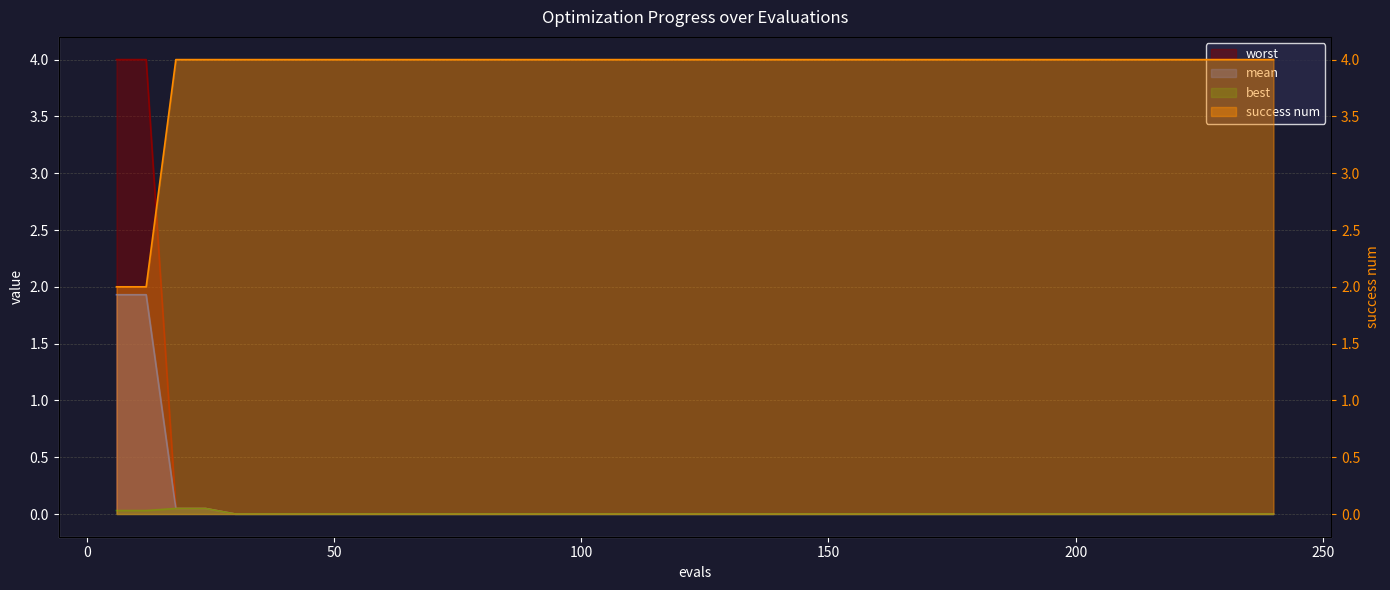

True or false: worst and mean cross at least once.

False